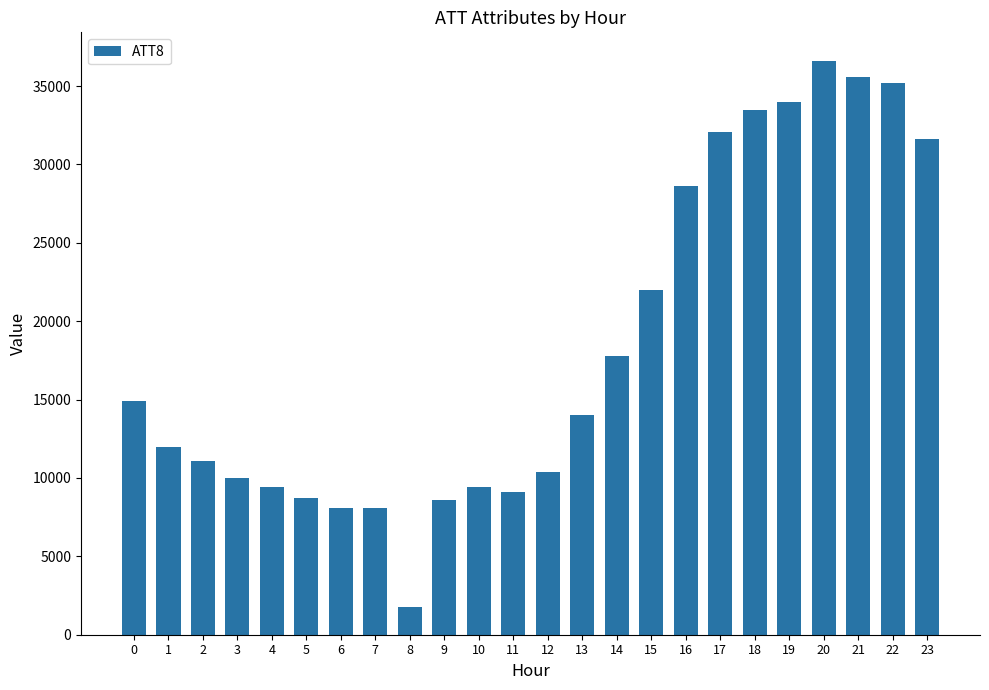

What is the maximum value shown in the chart?

36600